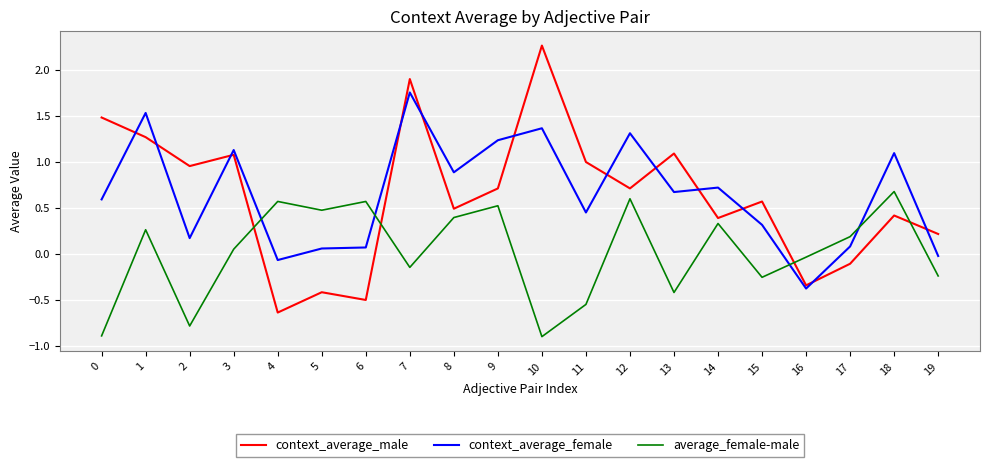

What value does the context_average_male series have at 15?

0.6